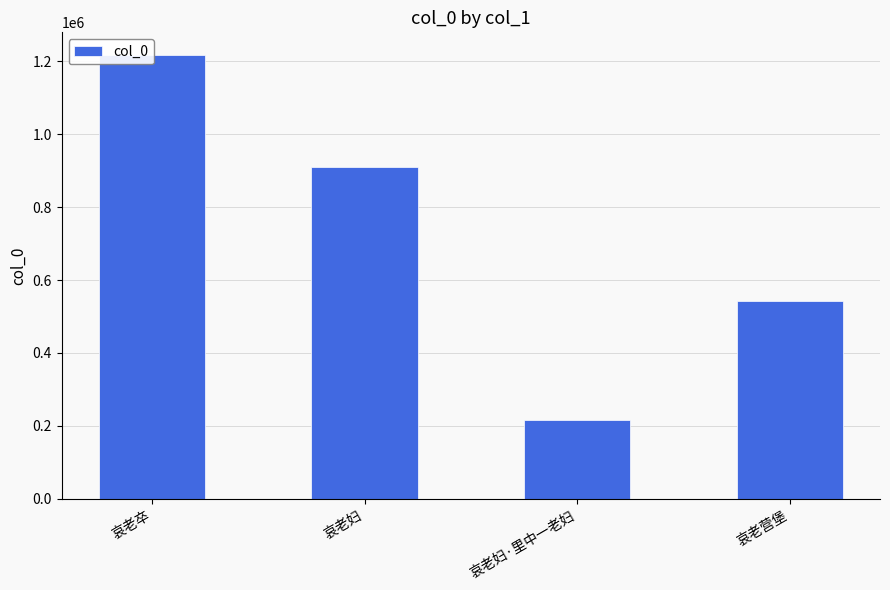

Between 哀老营堡 and 哀老妇, which is larger?

哀老妇